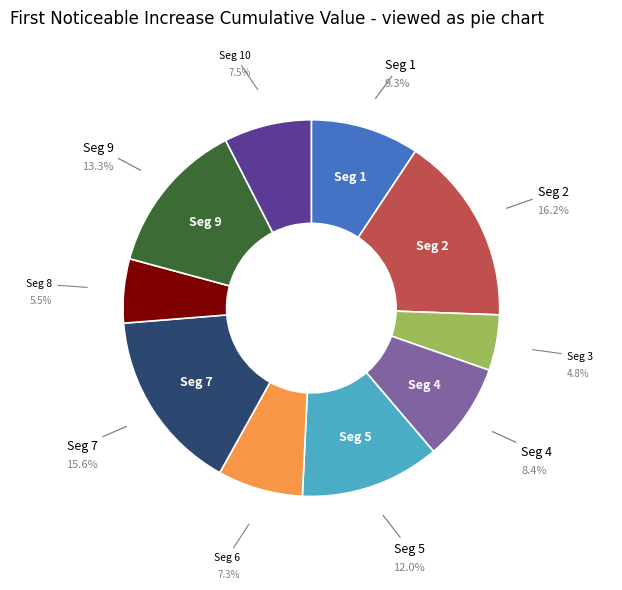

Is there any slice that represents more than half of the pie?

No